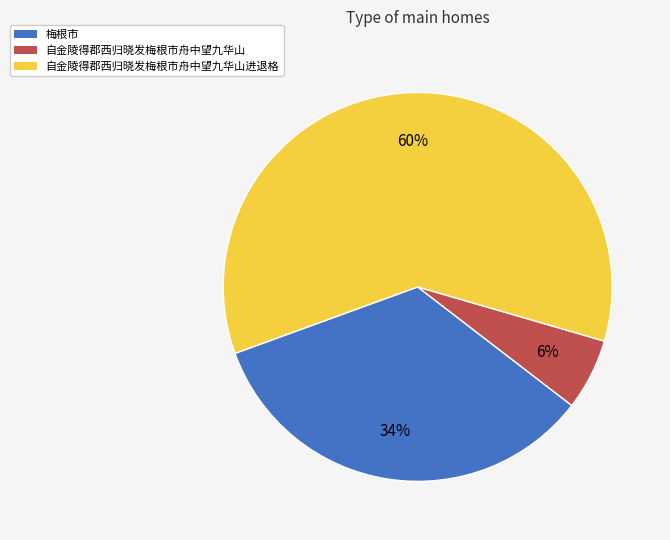

Do 自金陵得郡西归晓发梅根市舟中望九华山 and 梅根市 together represent more than half of the pie?

No